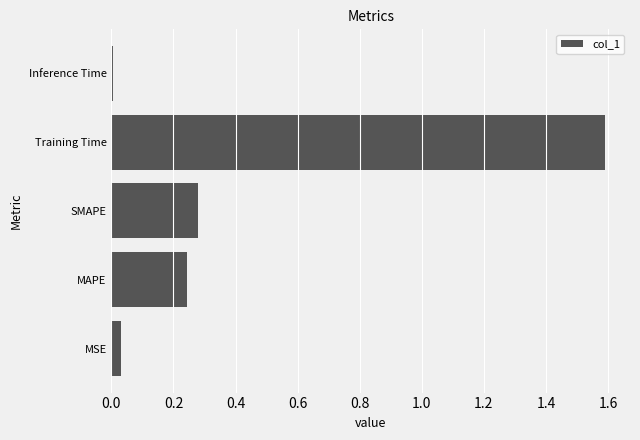

Is it true that the value at Training Time is 1.0?

False